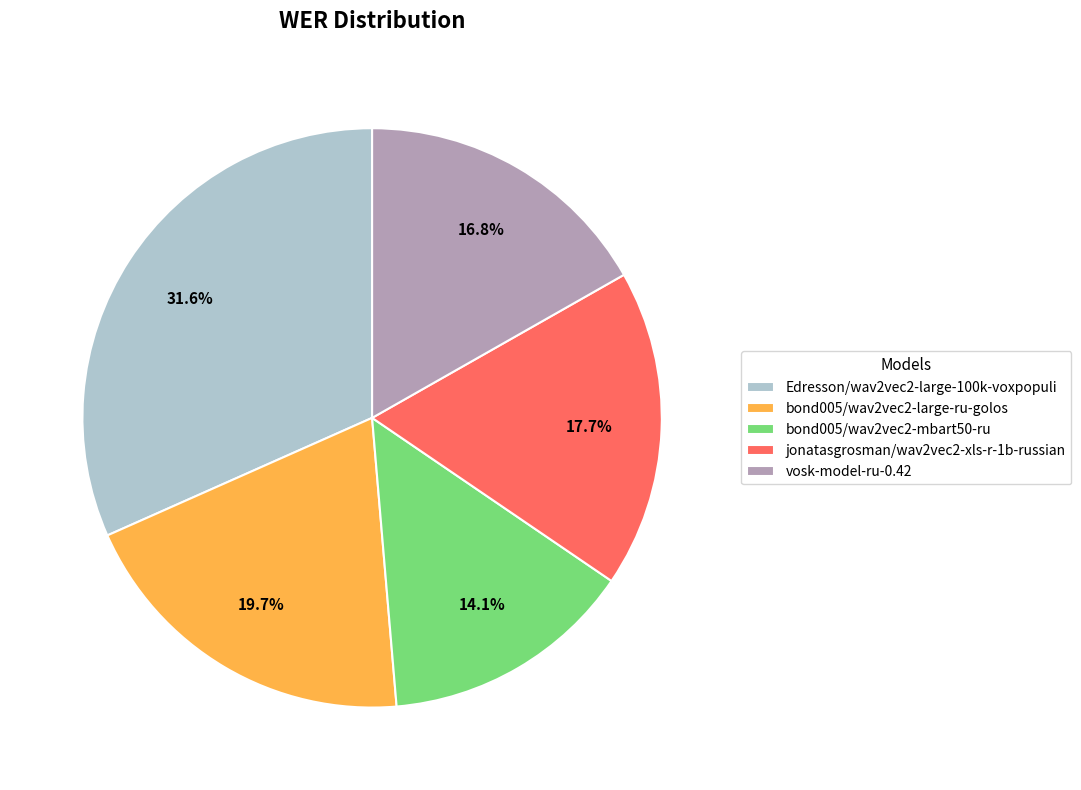

Which category has the smallest portion of the pie?

bond005/wav2vec2-mbart50-ru